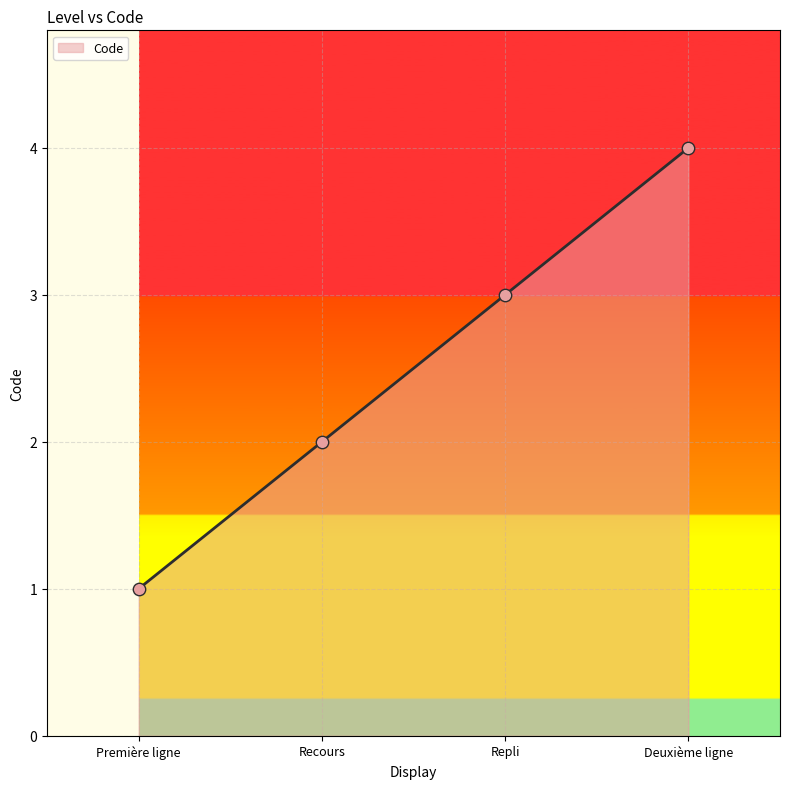

Approximately how many times larger is the value at Recours compared to Repli?

0.7